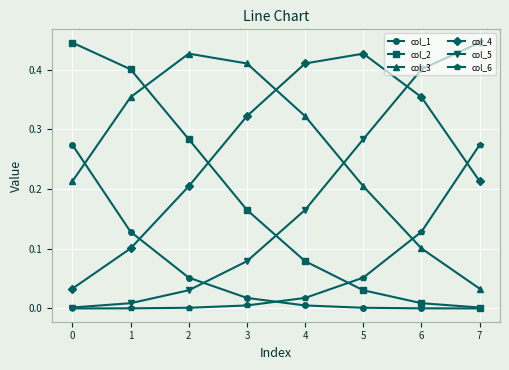

Which series ends up on top after the final intersection of col_4 and col_2?

col_4